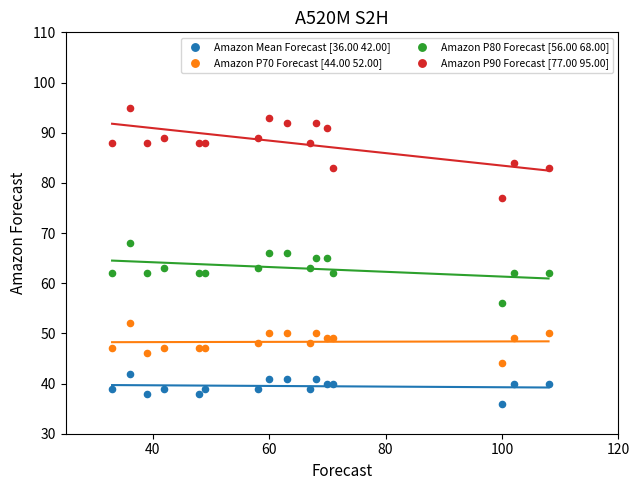

Which series contains the highest Y value?

Amazon P90 Forecast [77.00 95.00]